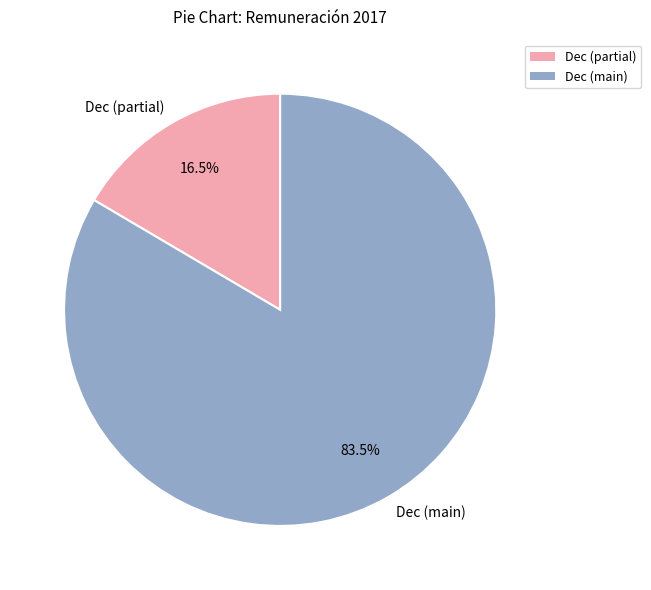

Is there any slice that represents more than half of the pie?

Yes